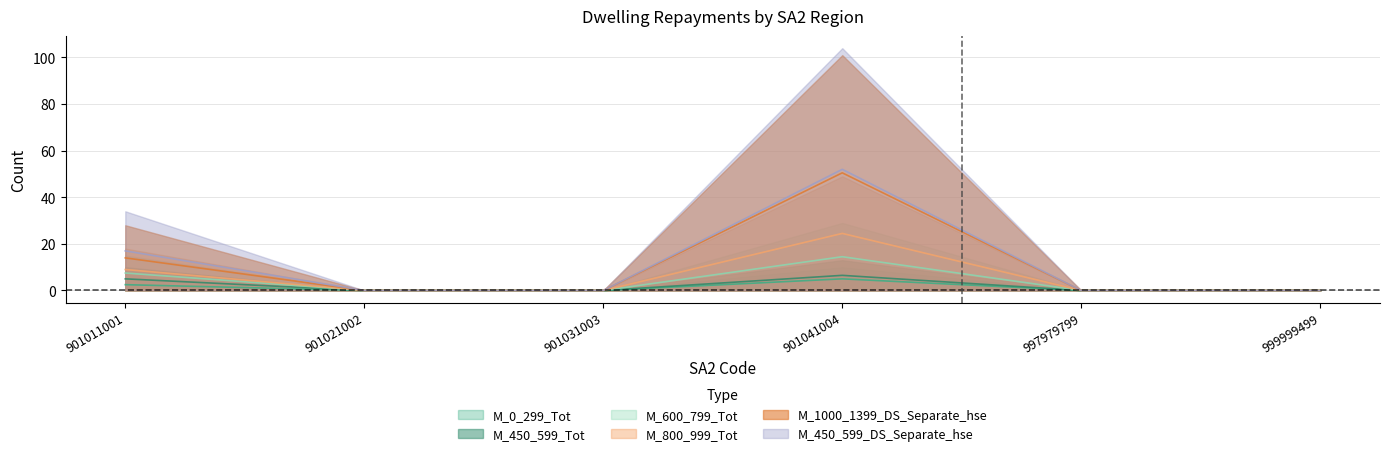

How many categories are shown in the chart?

6